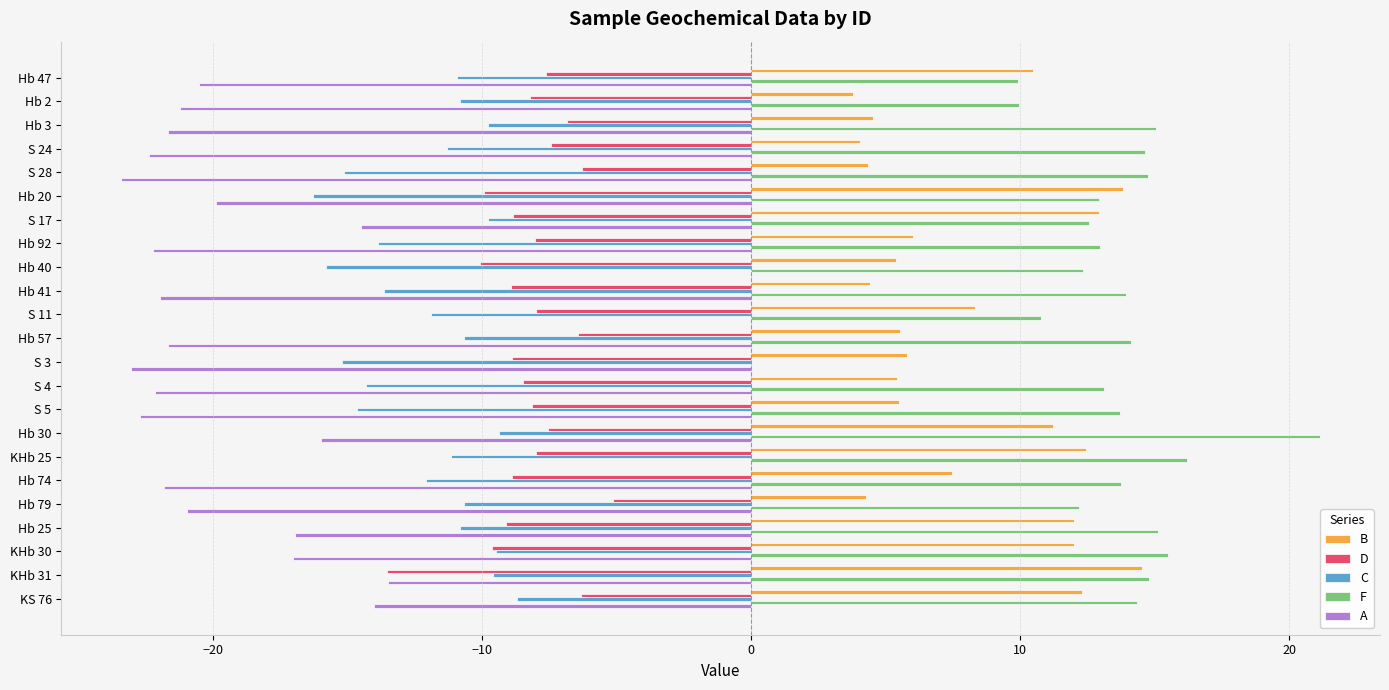

What are all the series names shown in the legend?

B, D, C, F, A